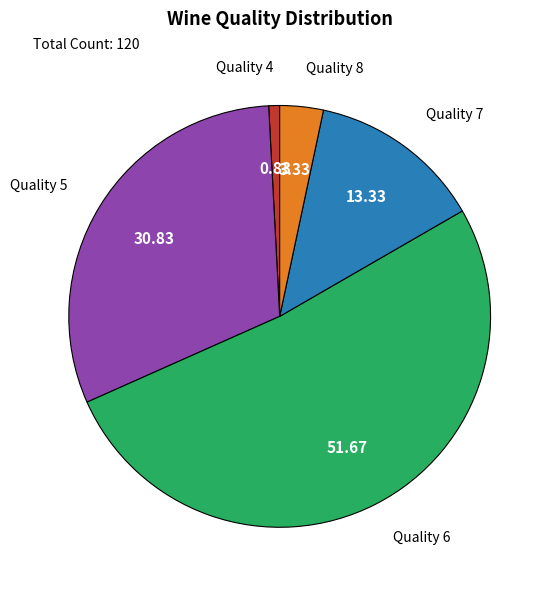

Does any single category account for the majority?

Yes